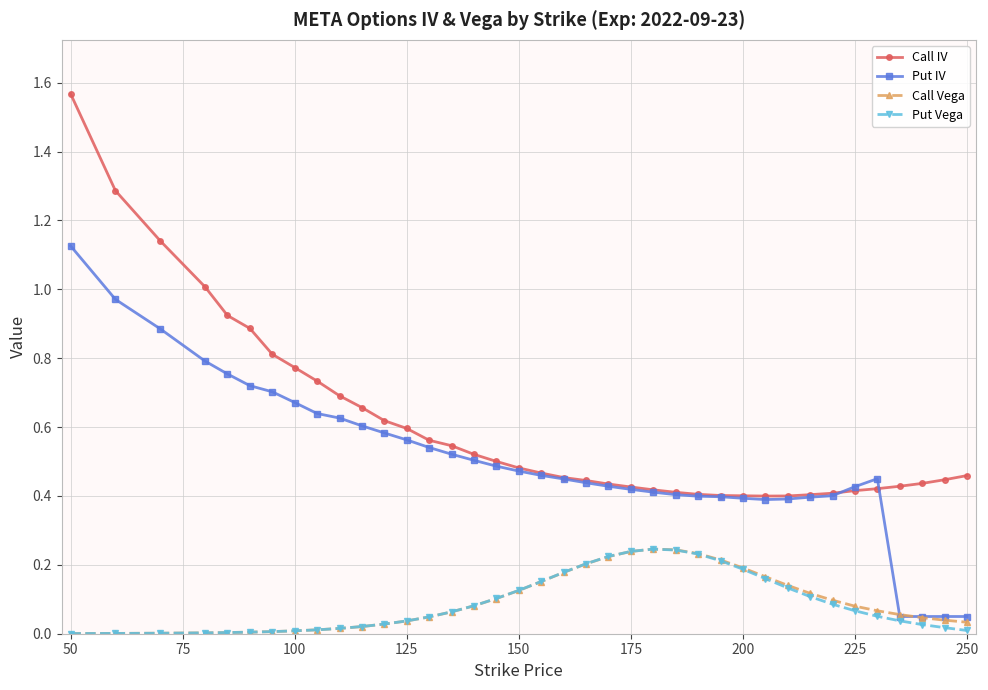

True or false: Call Vega and Call IV intersect in this chart.

False